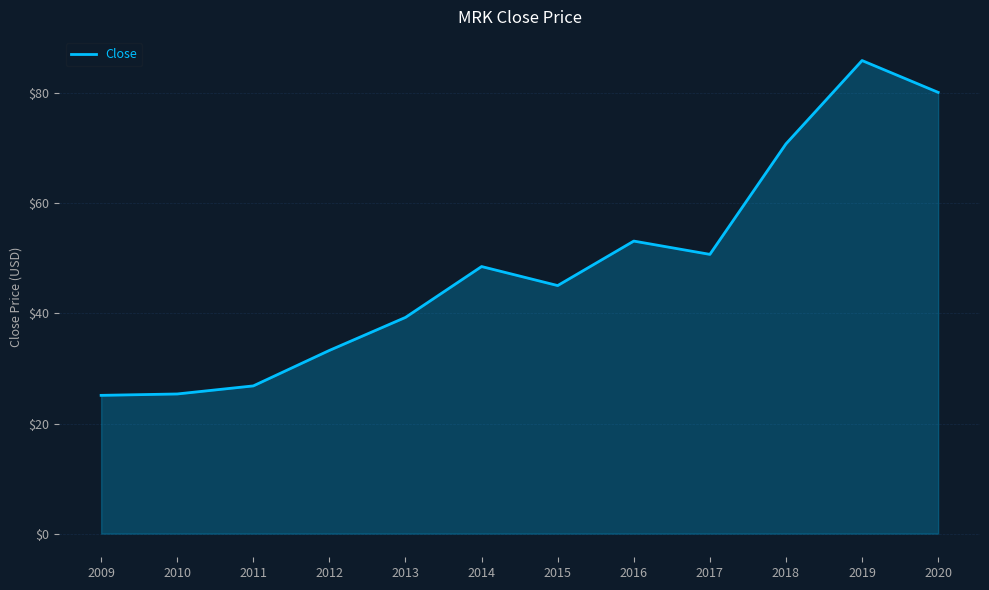

At which label does the data first exceed 48?

2014